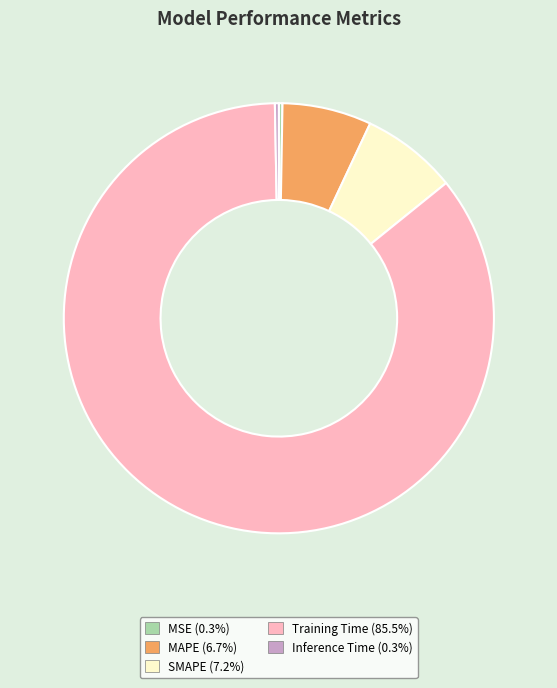

True or false: Training Time accounts for 98% of the total.

False